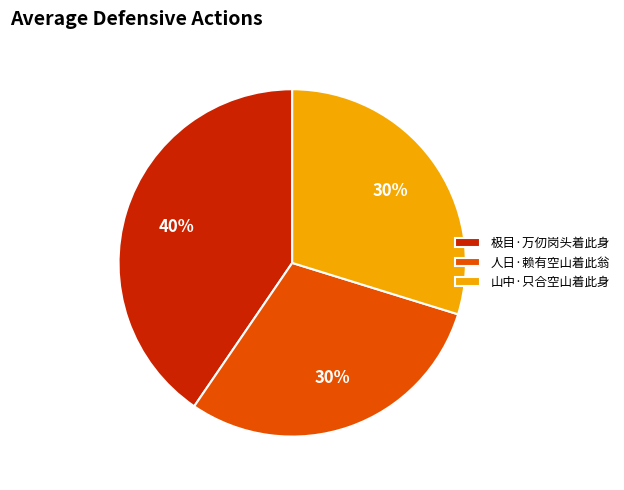

Which category has the biggest portion of the pie?

极目·万仞岗头着此身